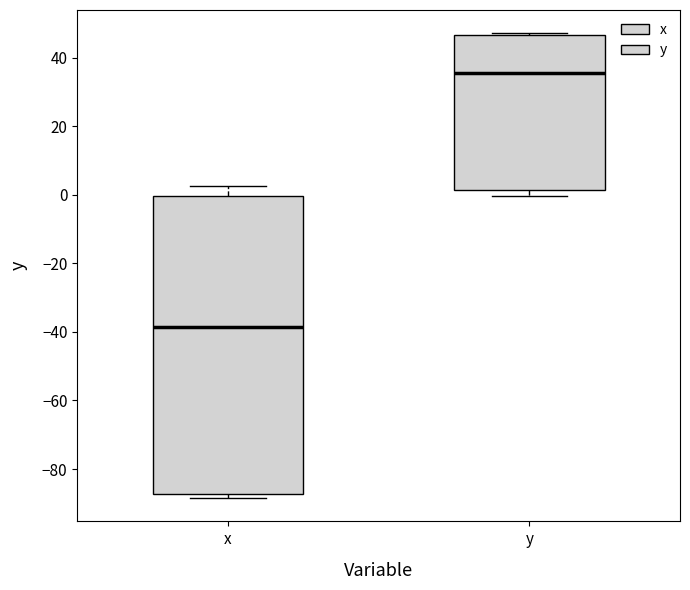

Reading left to right, read every box against the y-axis: the position of its median line, the range the box covers, and the ends of its whiskers. The values are not printed on the chart, so give them approximately, as read against the axis.

x: median -38, box -88 to 0, whiskers -88 (just below the box's lower edge) to 2
y: median 36, box 2 to 46, whiskers 0 to 48